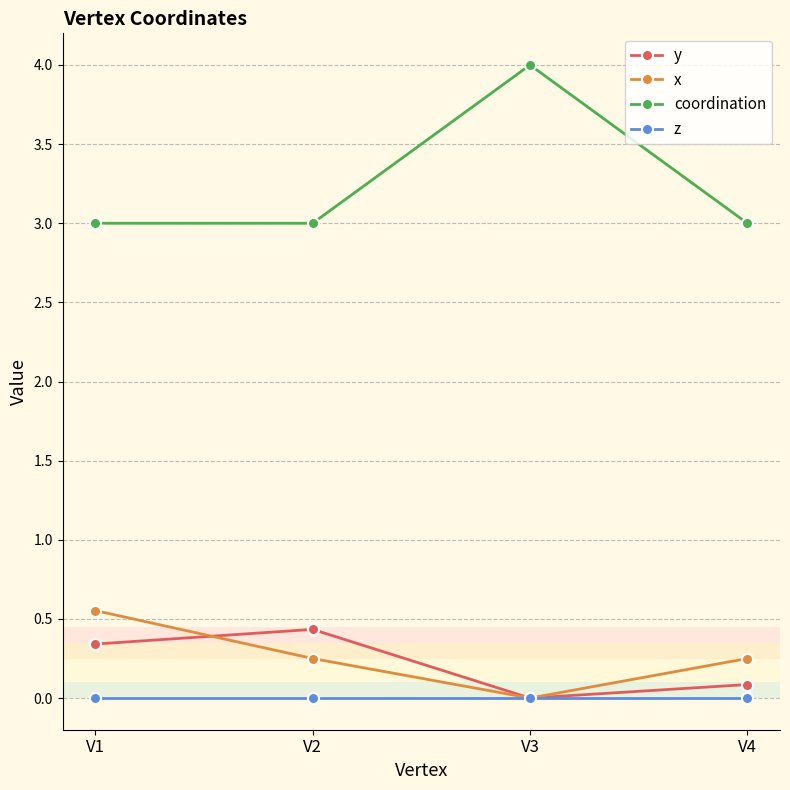

Is this an area chart (filled region under the line)?

No